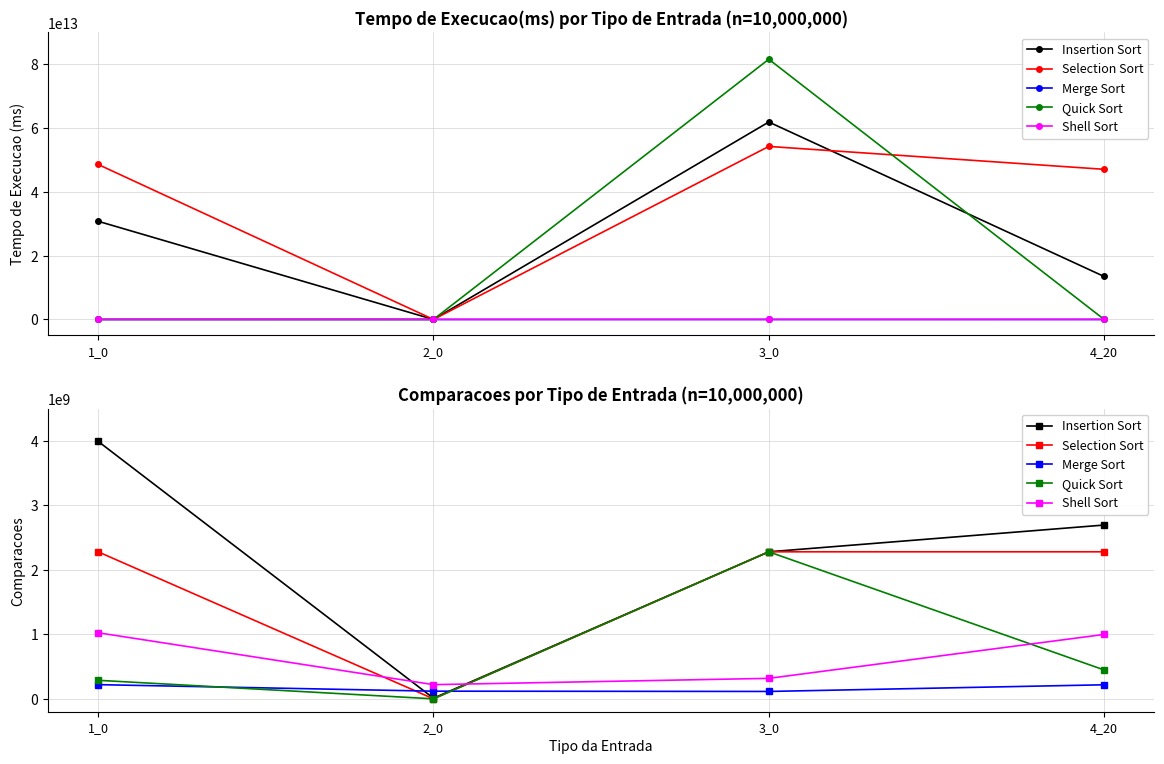

What is the lowest value of the Merge Sort series?

114434624